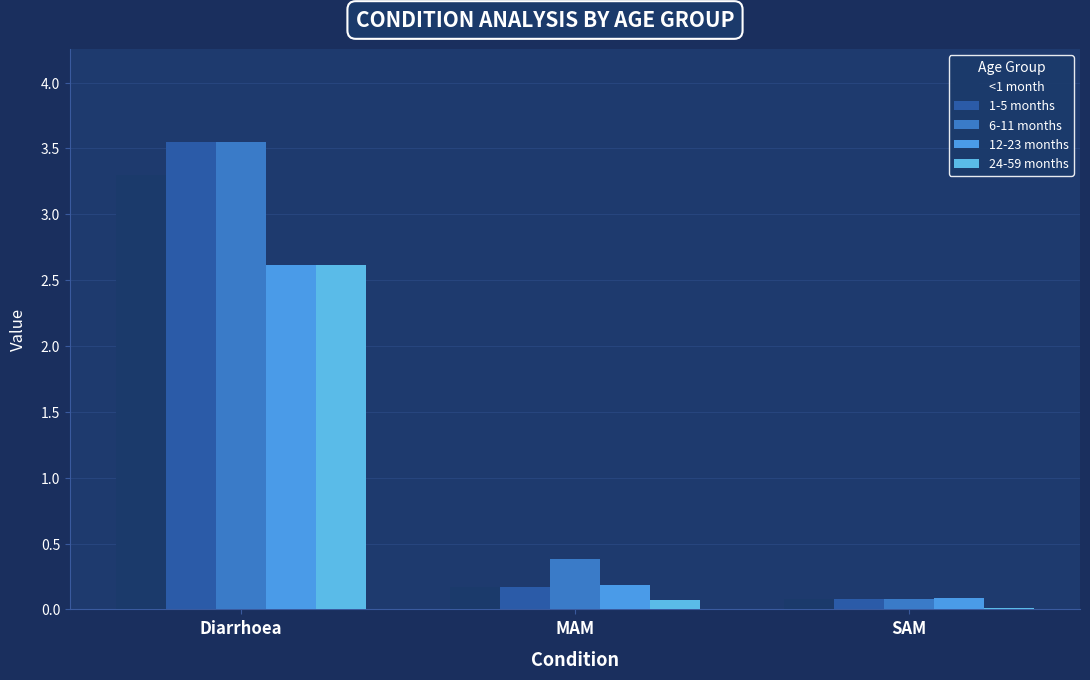

What is the value of the 1-5 months bar at the 1st from the left?

3.5